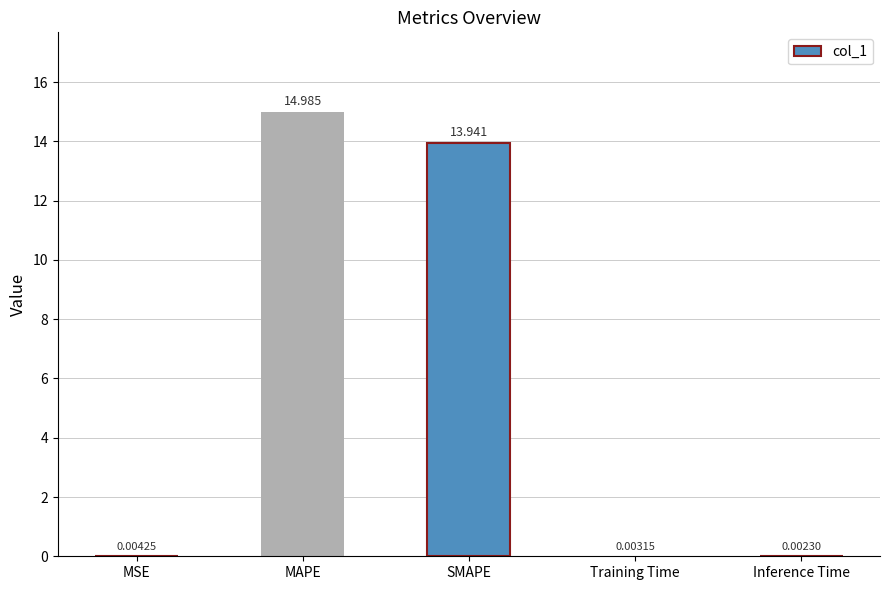

At which category does the chart reach its peak across all series?

MAPE